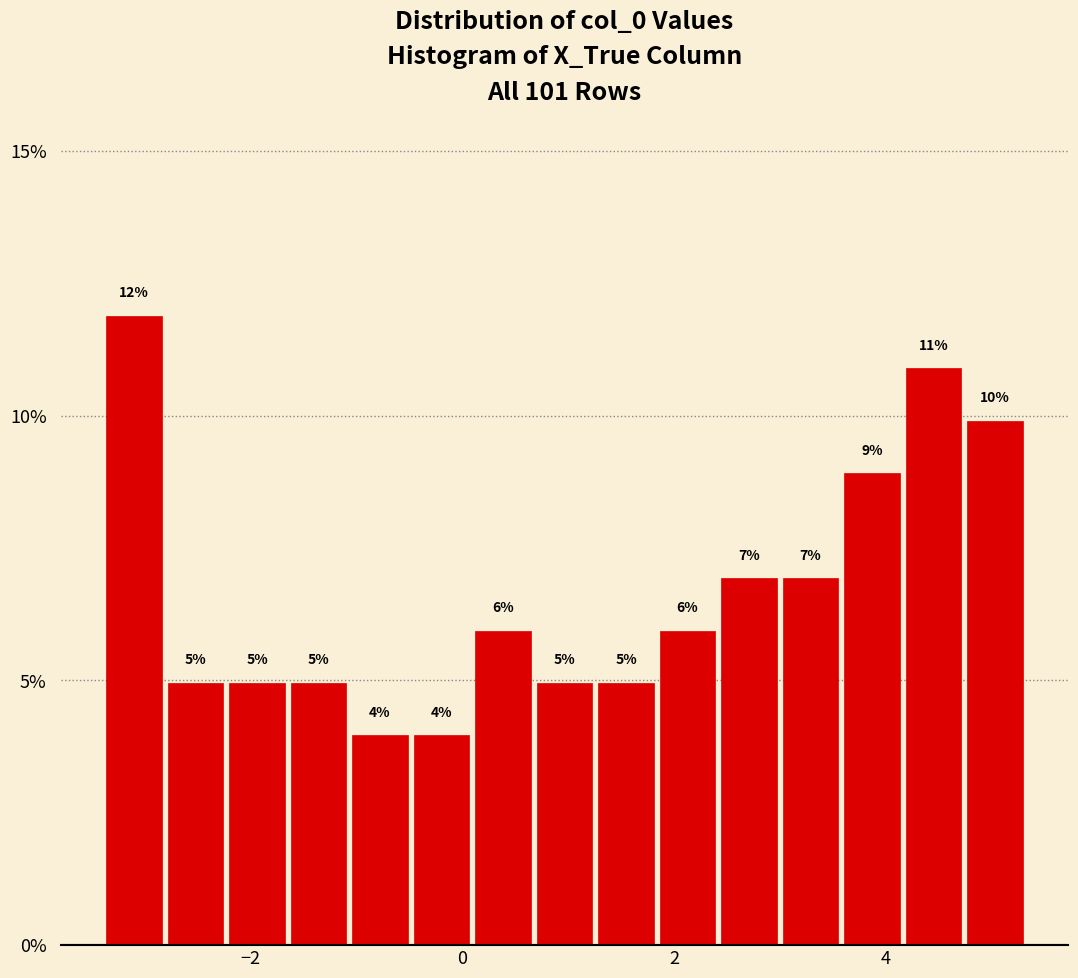

Read against the x-axis, roughly where is the centre of the tallest bar?

-3.0